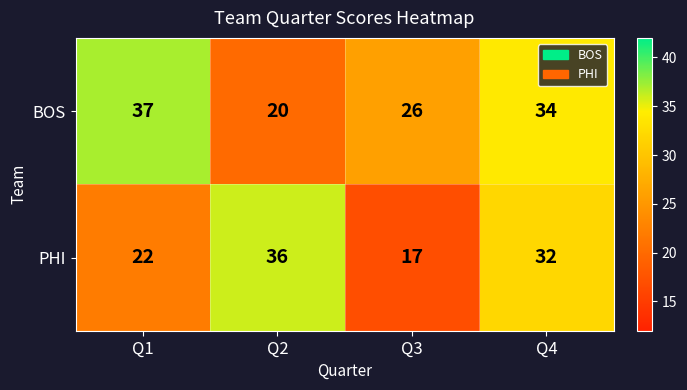

Is the value of BOS at Q4 greater than the value of PHI at Q1?

Yes